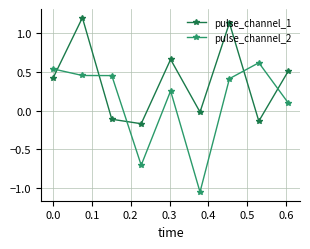

What is the difference between the maximum and second lowest values in the pulse_channel_1 series?

1.3